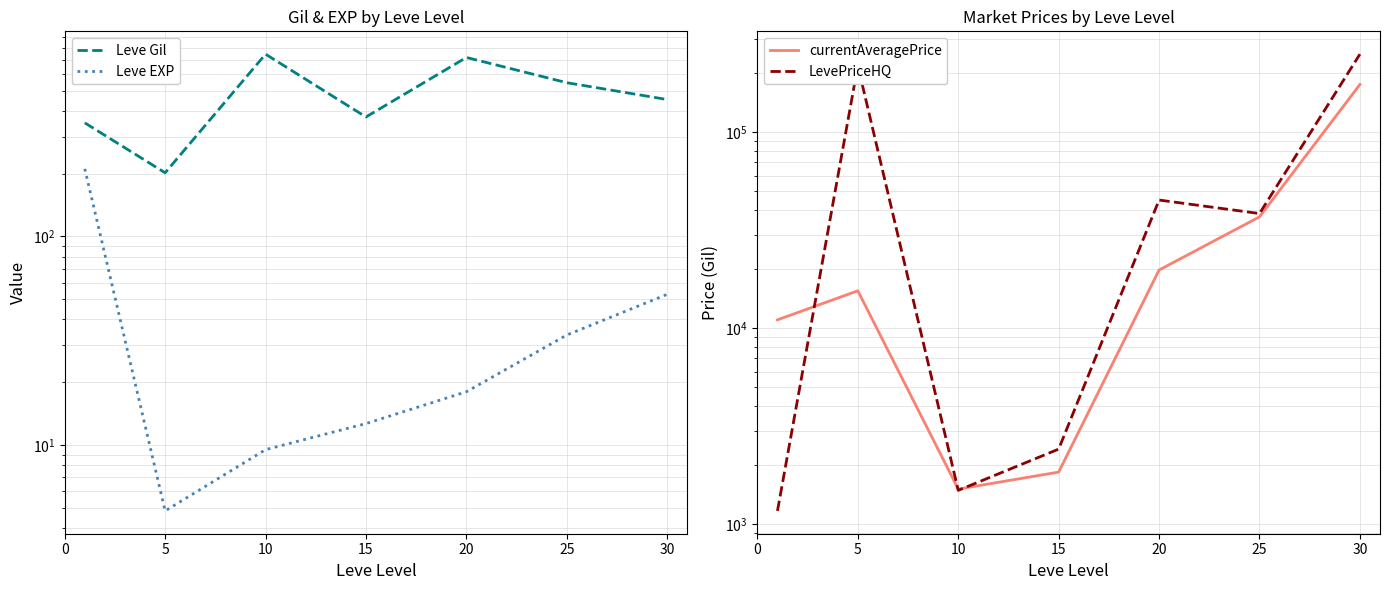

Which category has the highest value across all series?

30